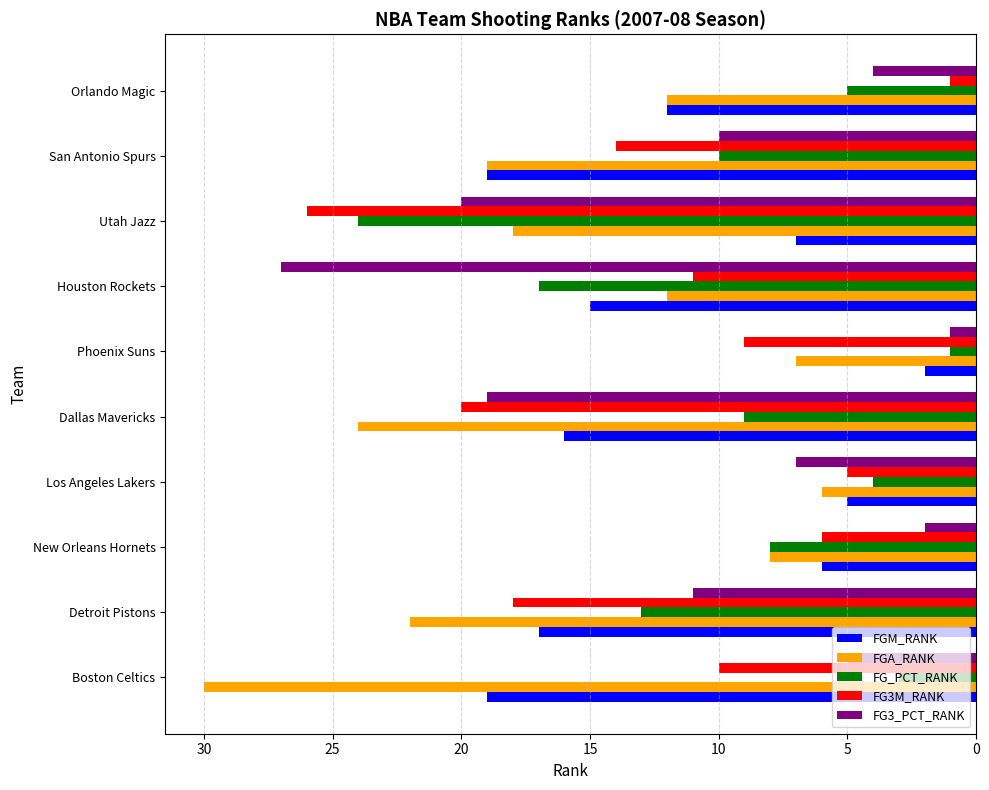

Is the value of FG3_PCT_RANK at Boston Celtics greater than the value of FGA_RANK at Phoenix Suns?

No